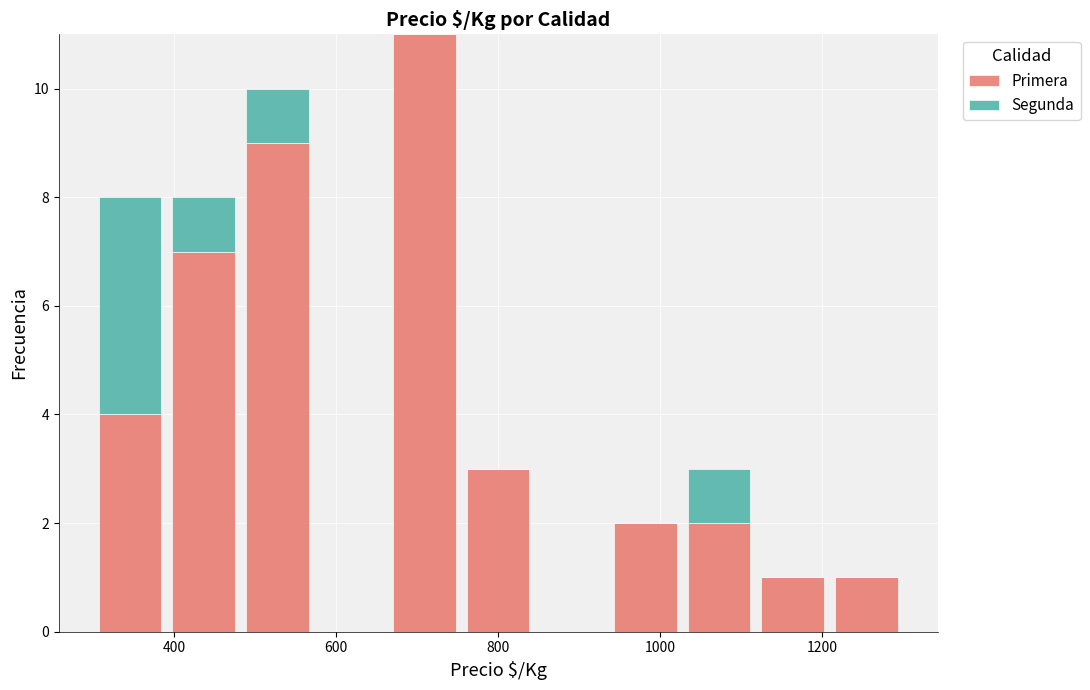

What is the maximum value for Primera?

11